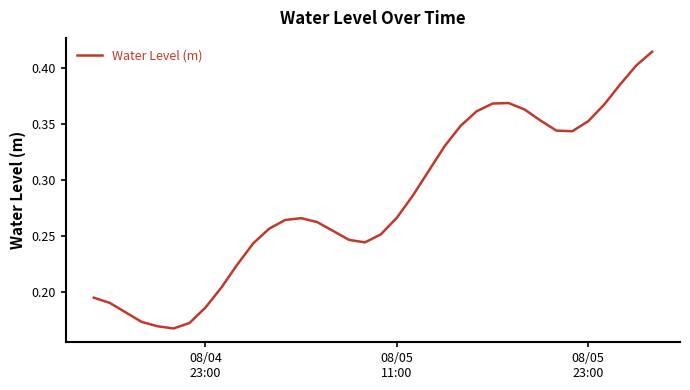

How many lines are shown in the chart?

1